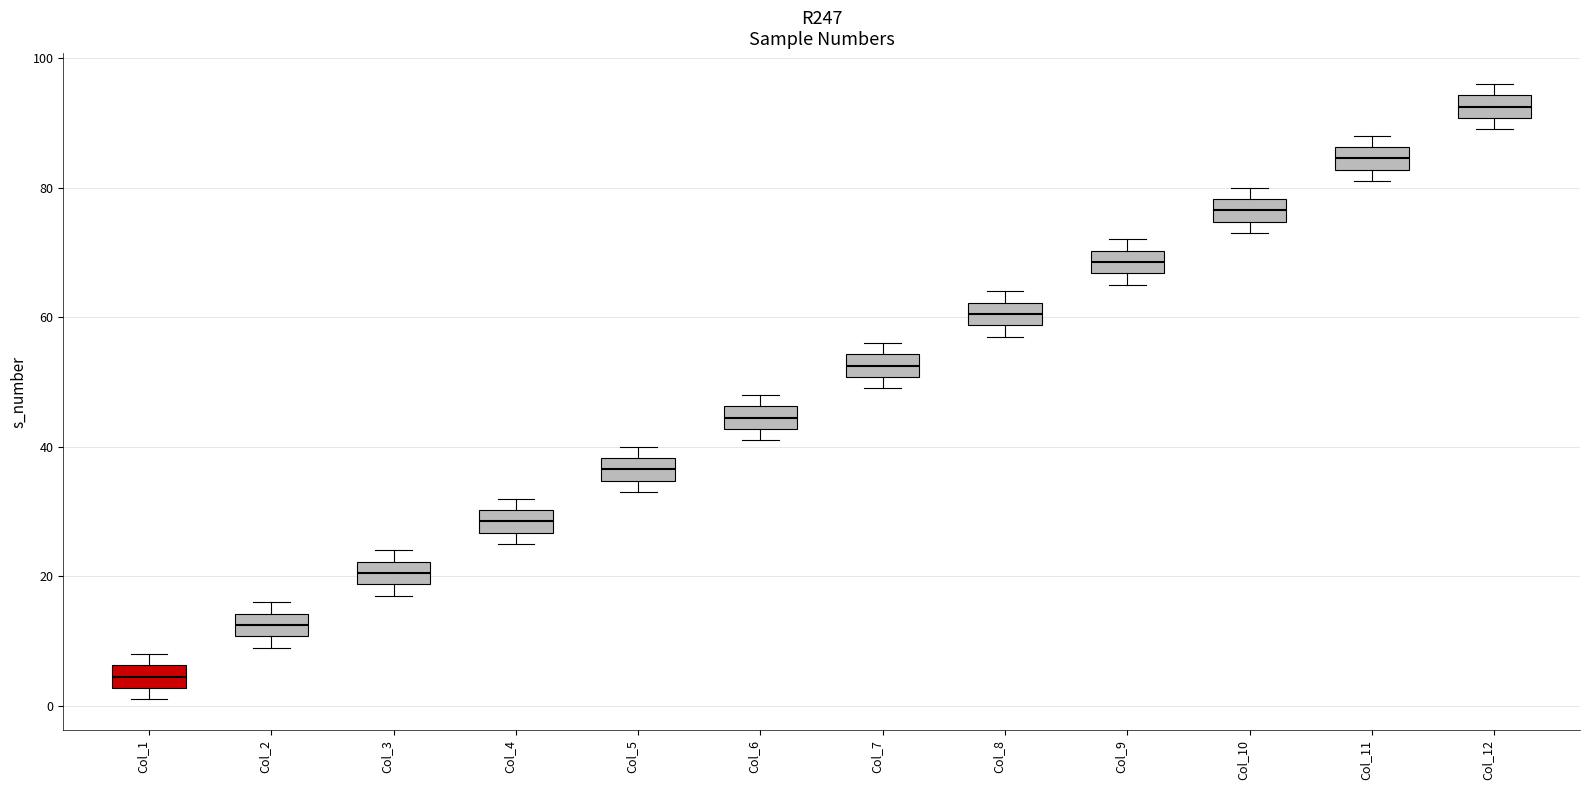

Which box has the lowest median line?

Col_1